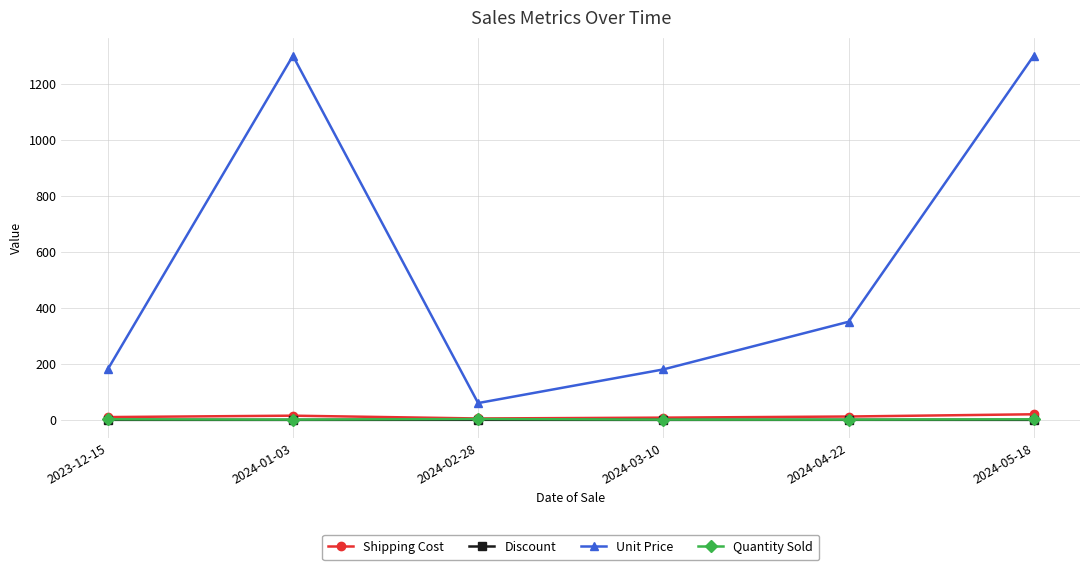

How many series are shown in this chart?

4